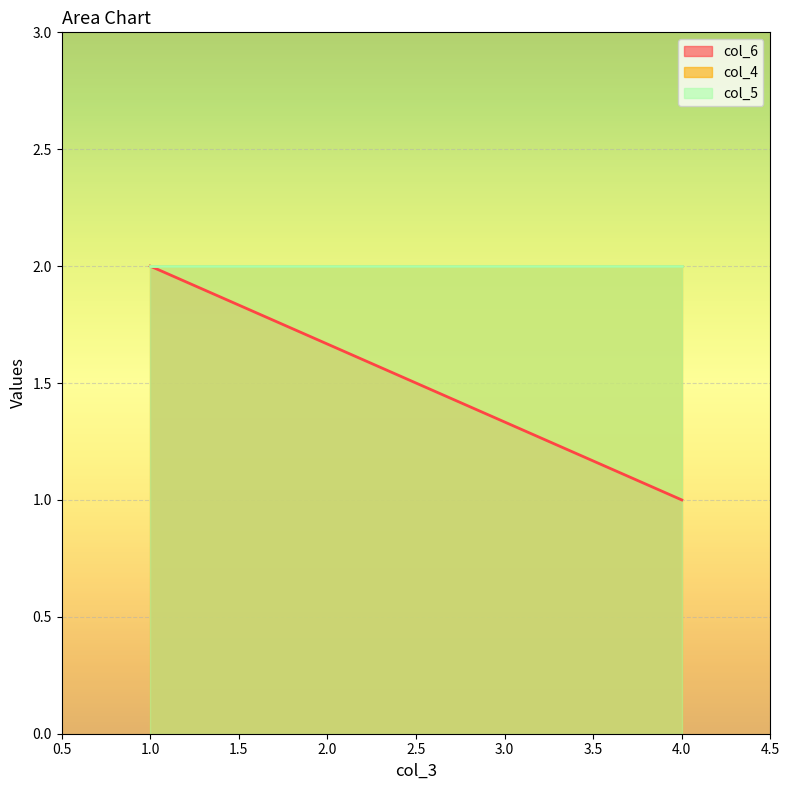

How many lines are shown in the chart?

3